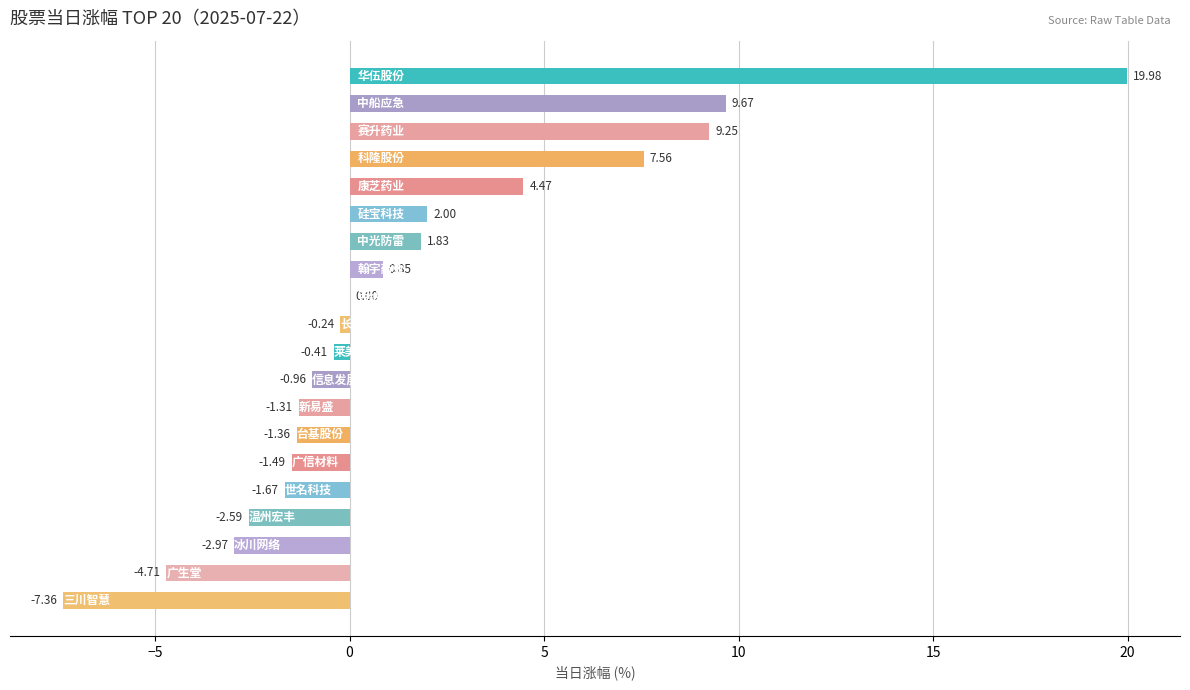

What is the sum of all values?

30.5